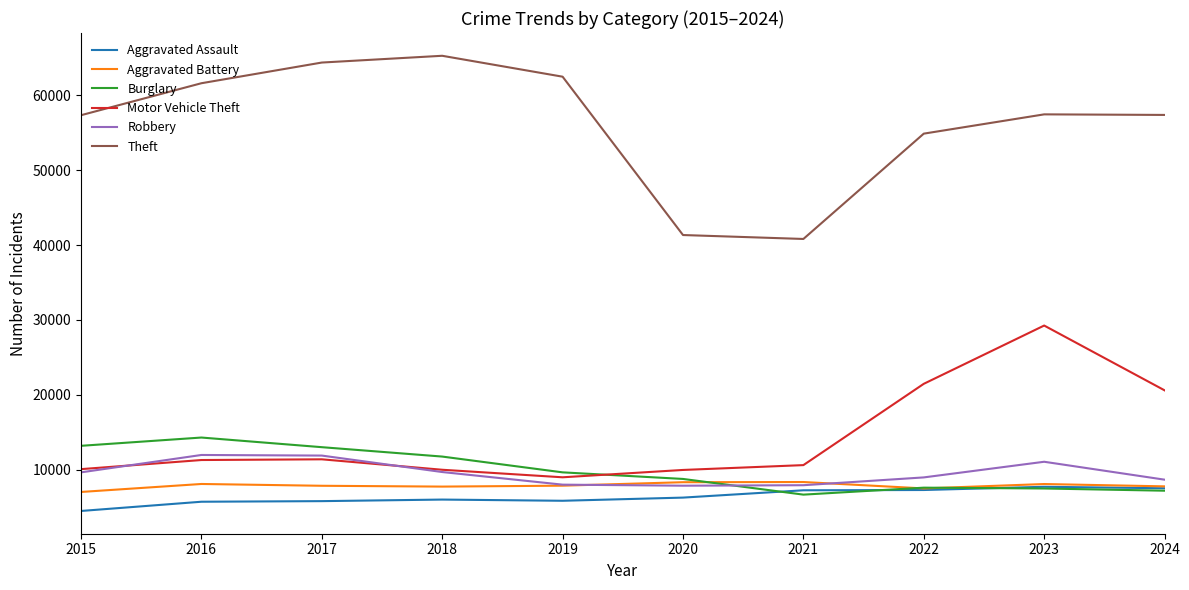

Which series ends up on top after the final intersection of Burglary and Aggravated Battery?

Aggravated Battery